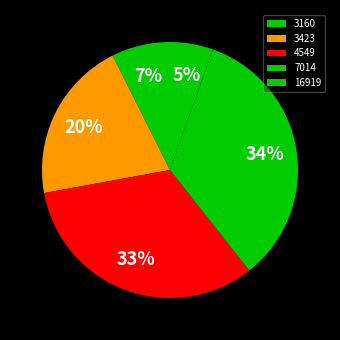

Which slice is the largest?

7014